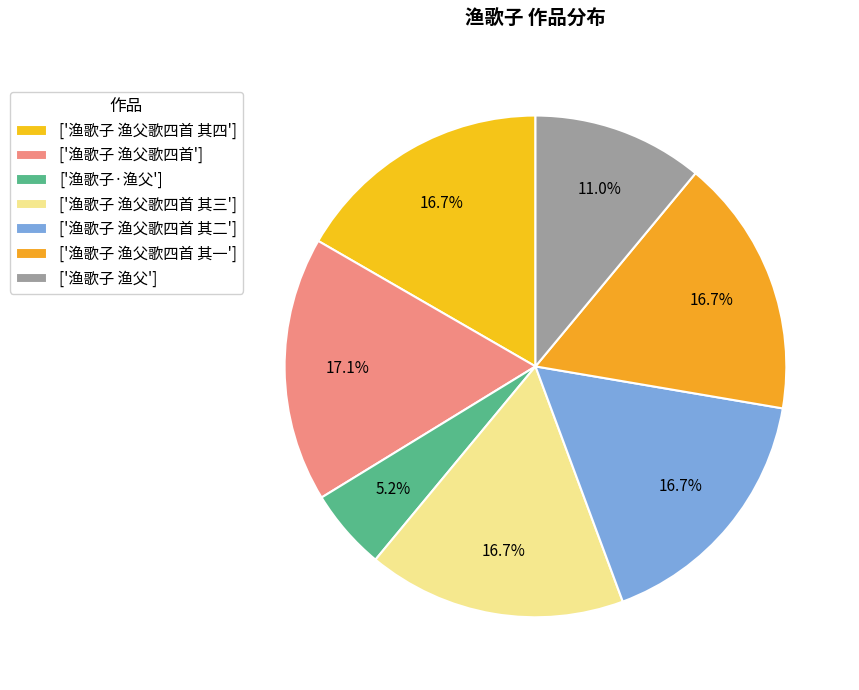

To the nearest percent, what is the average slice percentage?

14%